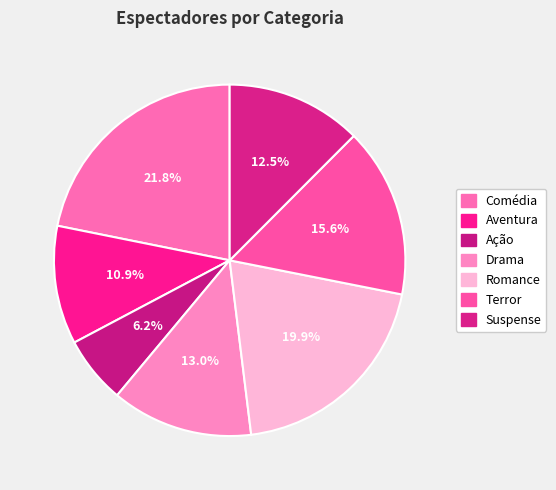

To the nearest percent, what percentage of the pie is Ação?

6%